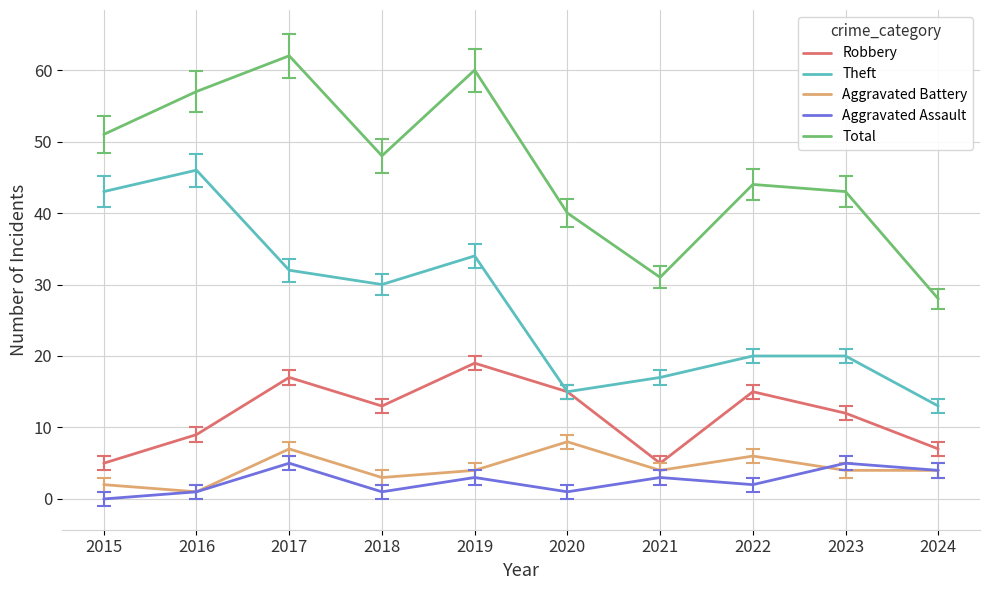

What is the sum of all Aggravated Assault values?

25